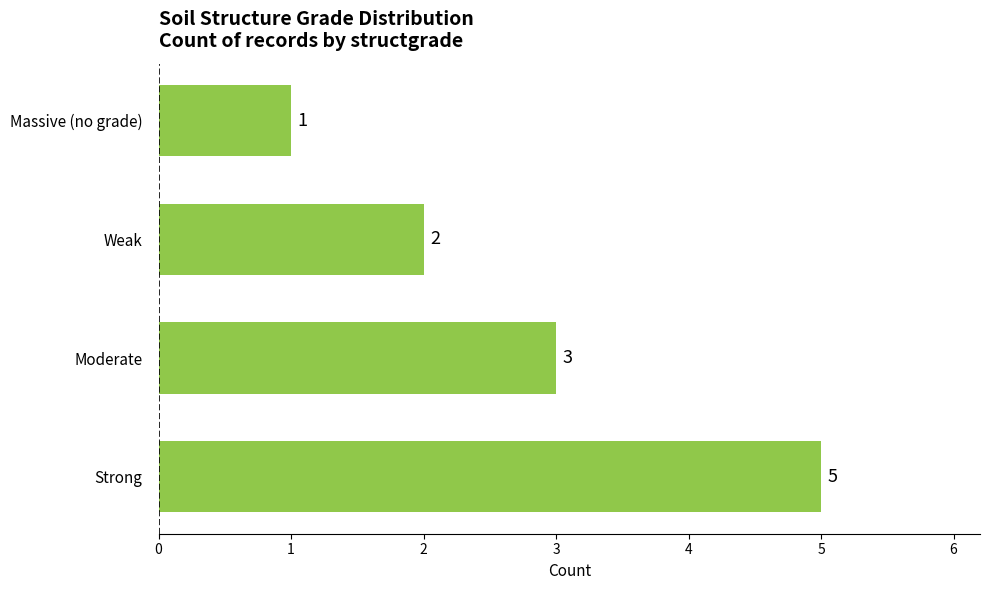

Count the values in the range 2 to 5.

3